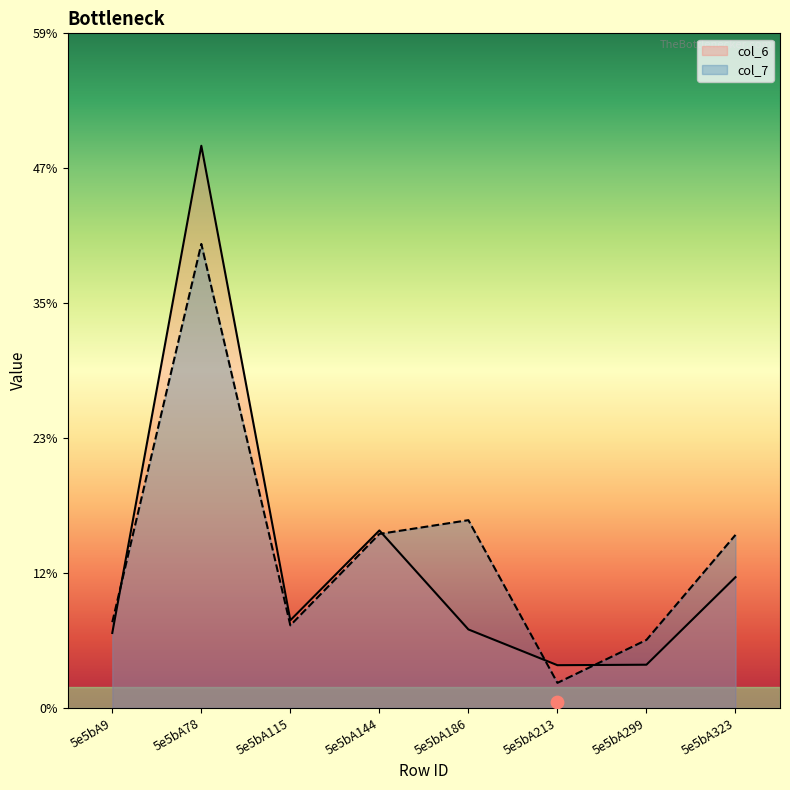

What are all the series names shown in the legend?

col_6, col_7